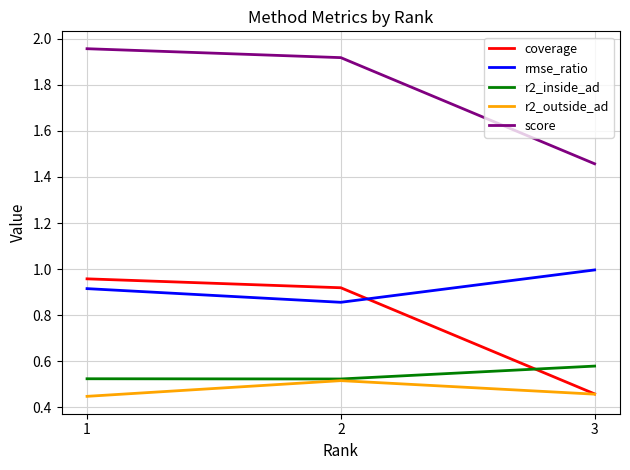

What is the difference between the highest and lowest values at 2?

1.4